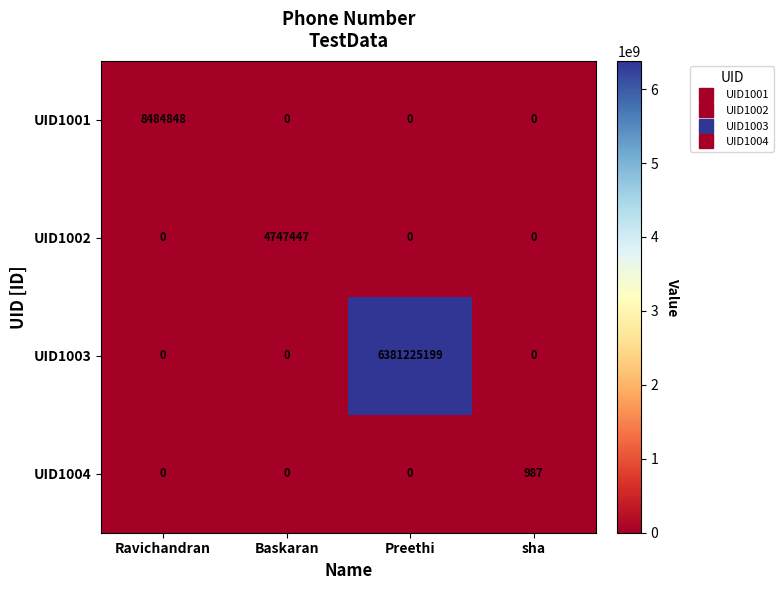

The UID1001 series shows 0 at sha. True or false?

True